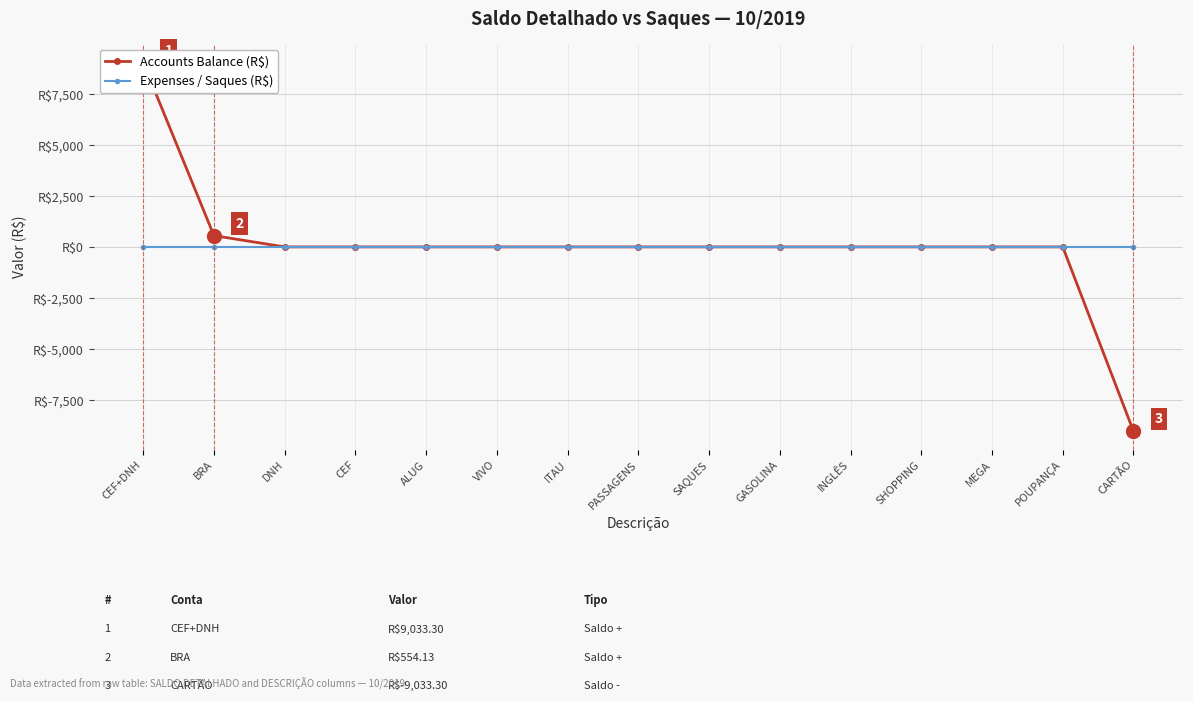

True or false: Accounts Balance (R$) and Expenses / Saques (R$) intersect in this chart.

False